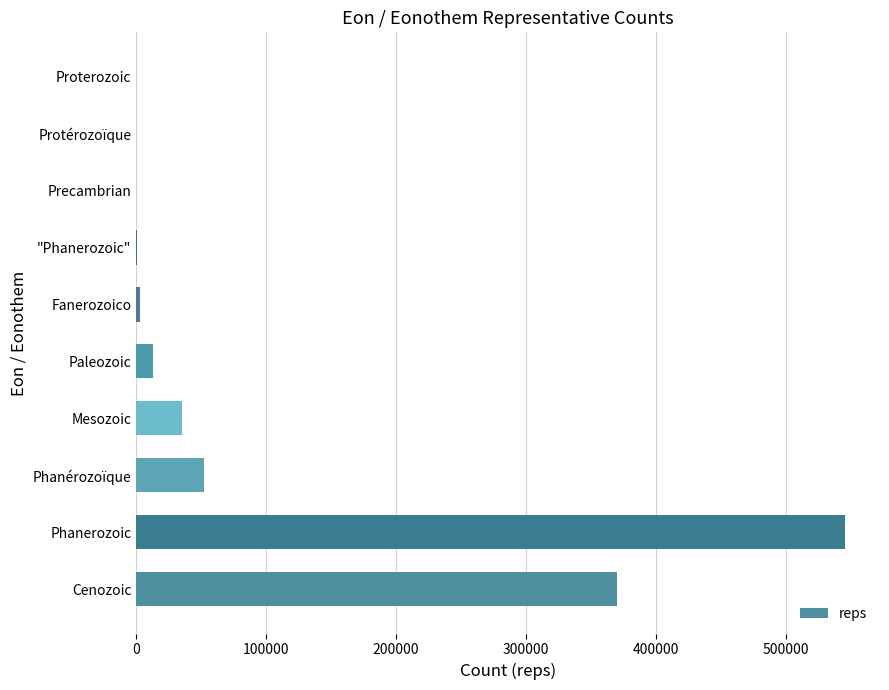

Are the bars grouped side by side (vs. stacked)?

No